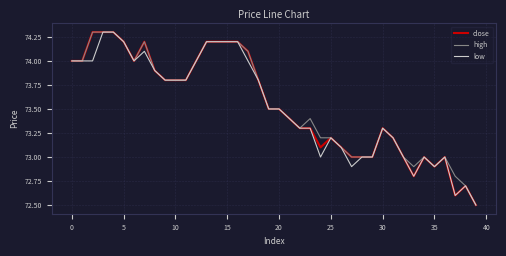

What is the maximum value shown in the chart?

74.3